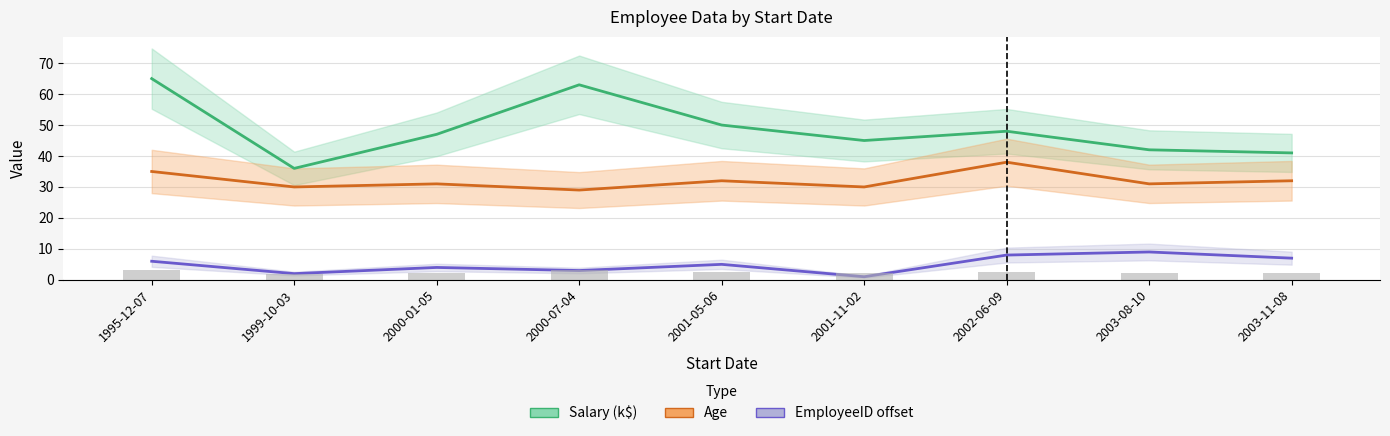

Where is Age nearest to the value 33?

2001-05-06